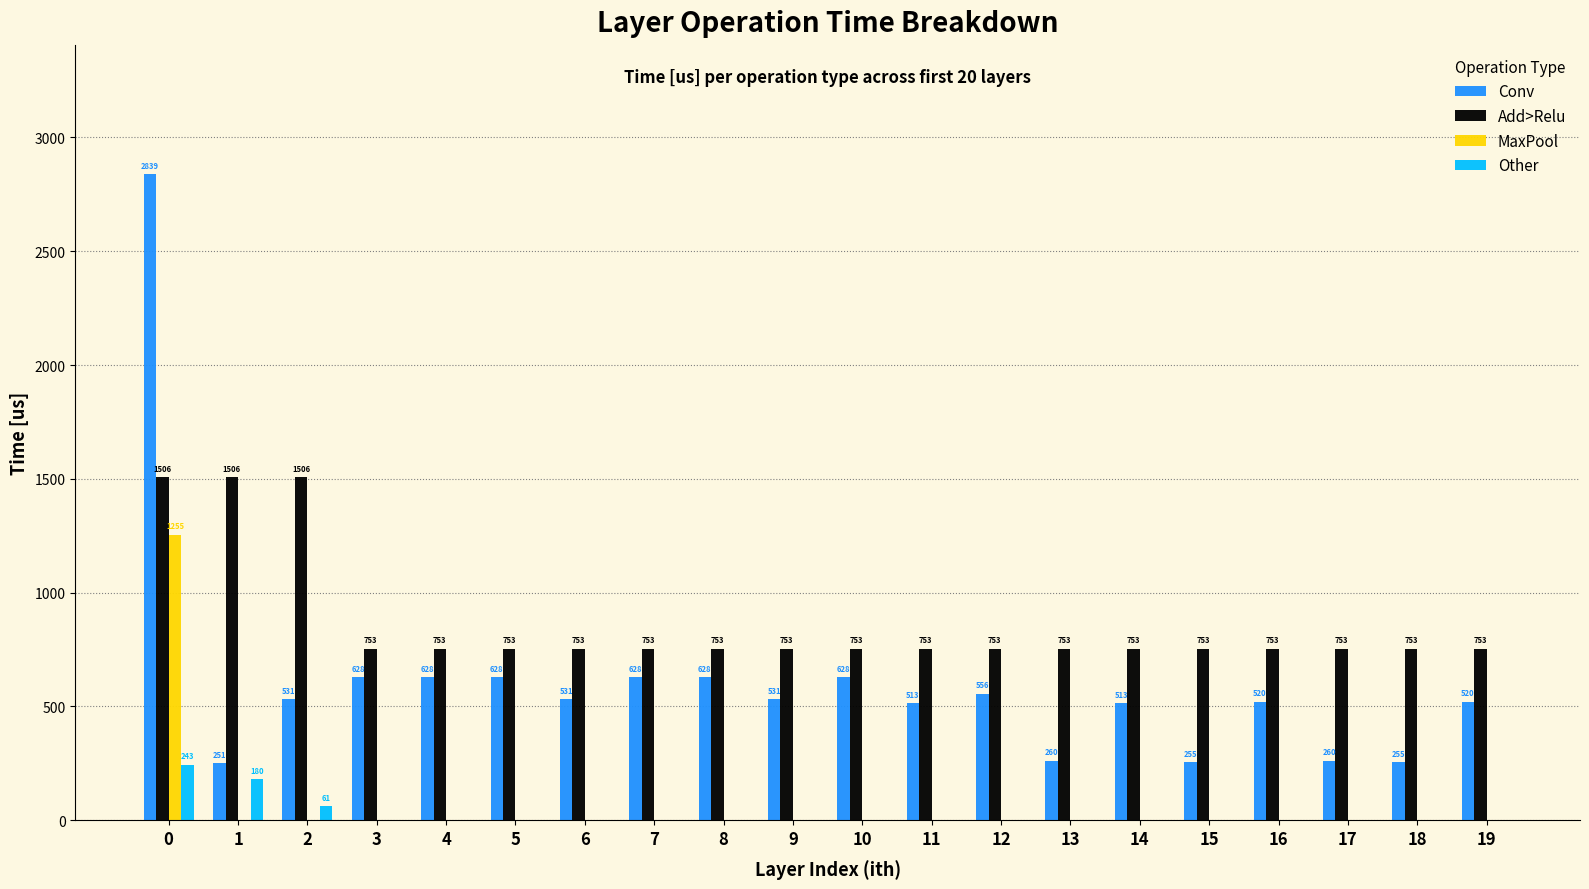

What is the sum of the Add>Relu values at 11 and 6?

1506